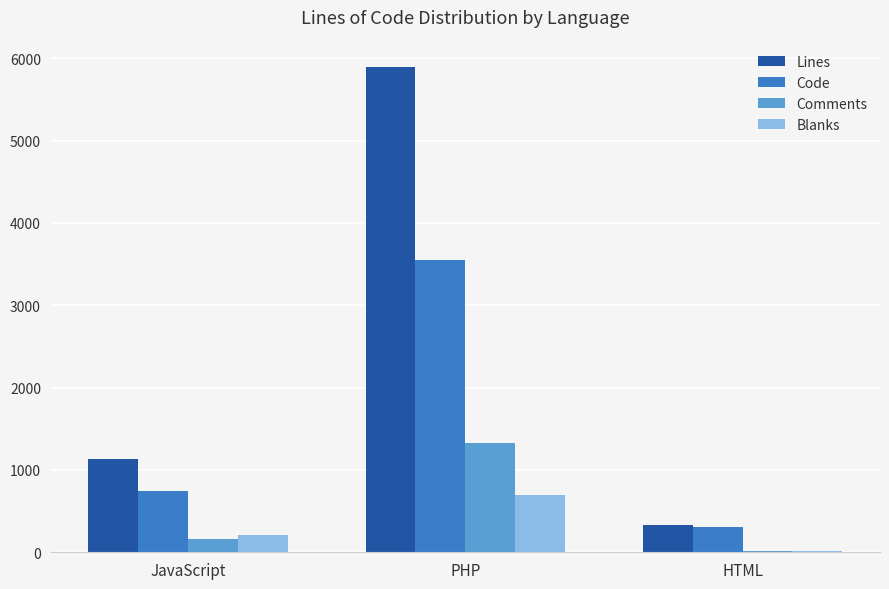

Which series changed the most between JavaScript and PHP?

Lines